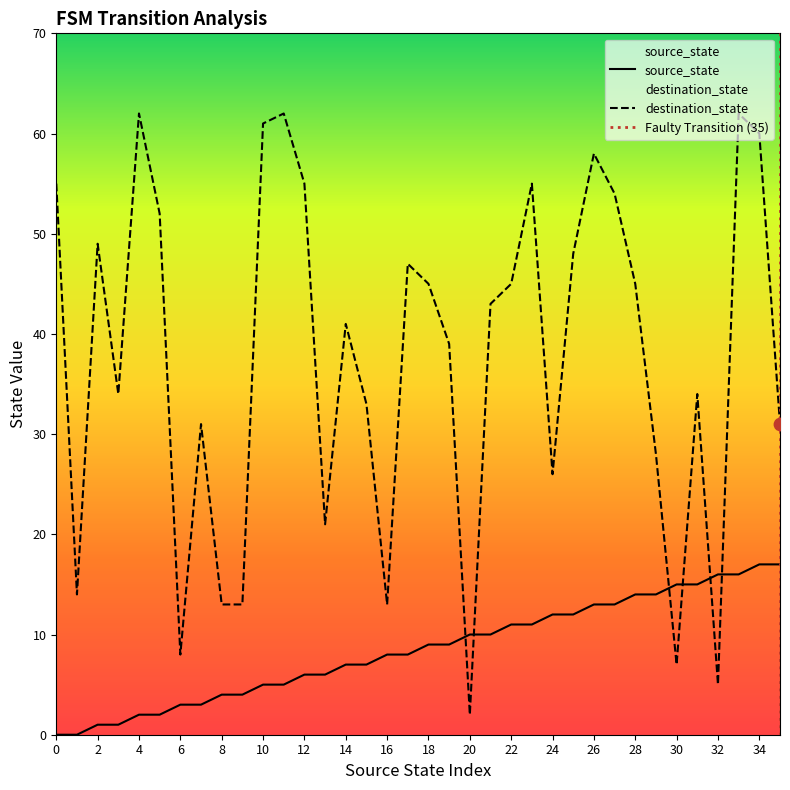

Which series contains the lowest Y value?

source_state